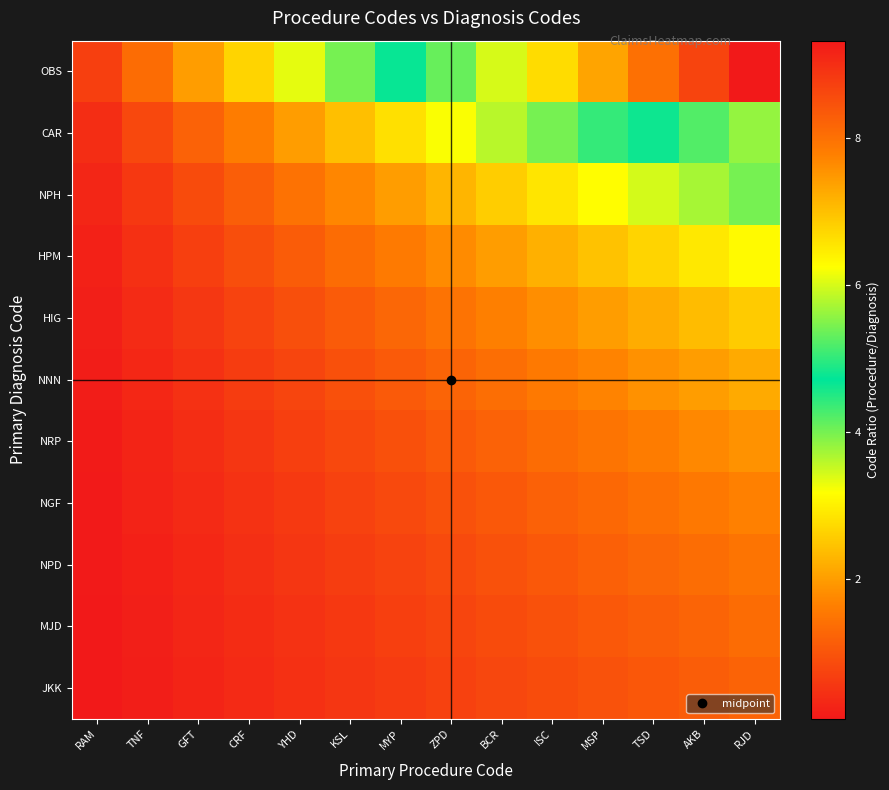

Reading left to right, transcribe all the data shown in this chart.

OBS: RAM=0.7	TNF=1.3	GFT=2.0	CRF=2.7	YHD=3.3	KSL=4.0	MYP=4.7	ZPD=5.3	BCR=6.0	ISC=6.7	MSP=7.3	TSD=8.0	AKB=8.7	RJD=9.3
CAR: RAM=0.4	TNF=0.8	GFT=1.2	CRF=1.6	YHD=2.0	KSL=2.4	MYP=2.8	ZPD=3.2	BCR=3.6	ISC=4.0	MSP=4.4	TSD=4.8	AKB=5.2	RJD=5.6
NPH: RAM=0.3	TNF=0.6	GFT=0.9	CRF=1.1	YHD=1.4	KSL=1.7	MYP=2.0	ZPD=2.3	BCR=2.6	ISC=2.9	MSP=3.1	TSD=3.4	AKB=3.7	RJD=4.0
HPM: RAM=0.2	TNF=0.4	GFT=0.7	CRF=0.9	YHD=1.1	KSL=1.3	MYP=1.6	ZPD=1.8	BCR=2.0	ISC=2.2	MSP=2.4	TSD=2.7	AKB=2.9	RJD=3.1
HIG: RAM=0.2	TNF=0.4	GFT=0.5	CRF=0.7	YHD=0.9	KSL=1.1	MYP=1.3	ZPD=1.5	BCR=1.6	ISC=1.8	MSP=2.0	TSD=2.2	AKB=2.4	RJD=2.5
NNN: RAM=0.2	TNF=0.3	GFT=0.5	CRF=0.6	YHD=0.8	KSL=0.9	MYP=1.1	ZPD=1.2	BCR=1.4	ISC=1.5	MSP=1.7	TSD=1.8	AKB=2.0	RJD=2.2
NRP: RAM=0.1	TNF=0.3	GFT=0.4	CRF=0.5	YHD=0.7	KSL=0.8	MYP=0.9	ZPD=1.1	BCR=1.2	ISC=1.3	MSP=1.5	TSD=1.6	AKB=1.7	RJD=1.9
NGF: RAM=0.1	TNF=0.2	GFT=0.4	CRF=0.5	YHD=0.6	KSL=0.7	MYP=0.8	ZPD=0.9	BCR=1.1	ISC=1.2	MSP=1.3	TSD=1.4	AKB=1.5	RJD=1.6
NPD: RAM=0.1	TNF=0.2	GFT=0.3	CRF=0.4	YHD=0.5	KSL=0.6	MYP=0.7	ZPD=0.8	BCR=0.9	ISC=1.1	MSP=1.2	TSD=1.3	AKB=1.4	RJD=1.5
MJD: RAM=0.1	TNF=0.2	GFT=0.3	CRF=0.4	YHD=0.5	KSL=0.6	MYP=0.7	ZPD=0.8	BCR=0.9	ISC=1.0	MSP=1.0	TSD=1.1	AKB=1.2	RJD=1.3
JKK: RAM=0.1	TNF=0.2	GFT=0.3	CRF=0.3	YHD=0.4	KSL=0.5	MYP=0.6	ZPD=0.7	BCR=0.8	ISC=0.9	MSP=1.0	TSD=1.0	AKB=1.1	RJD=1.2